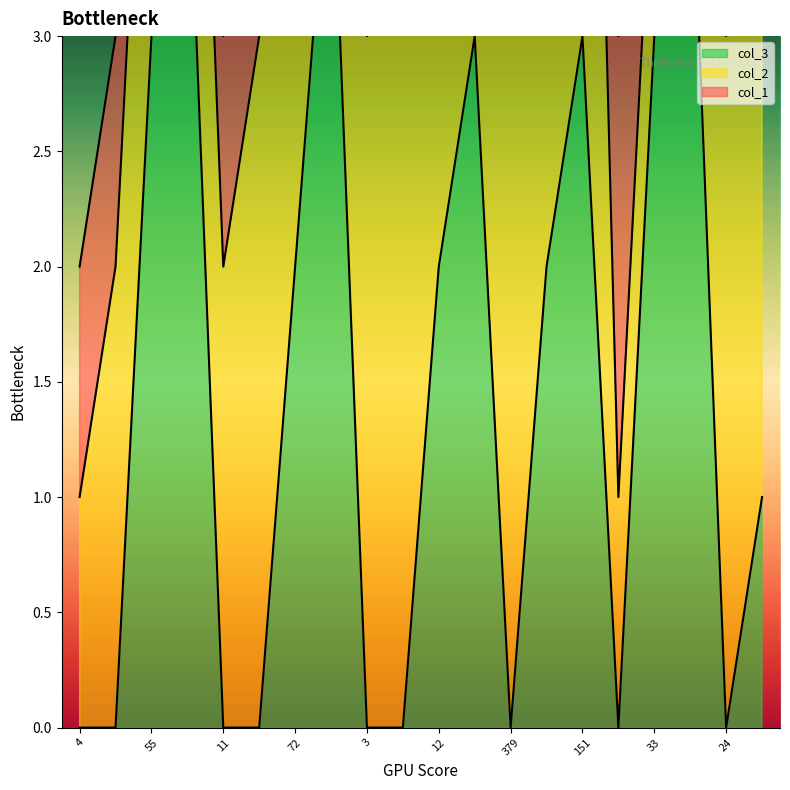

The col_3 series shows 1 at 151. True or false?

False